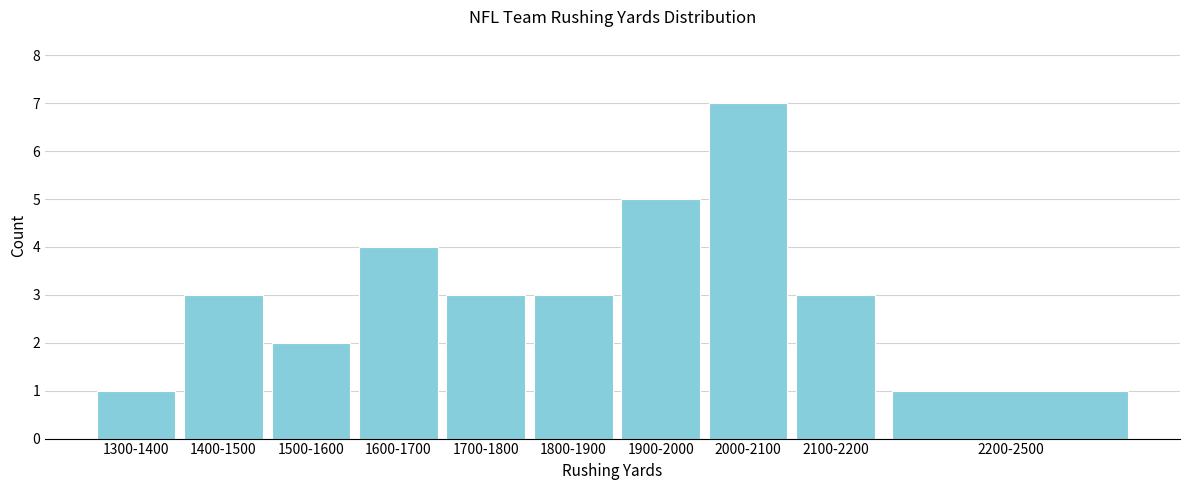

Reading right to left, what are all the values shown in this chart?

2200-2500=1	2100-2200=3	2000-2100=7	1900-2000=5	1800-1900=3	1700-1800=3	1600-1700=4	1500-1600=2	1400-1500=3	1300-1400=1